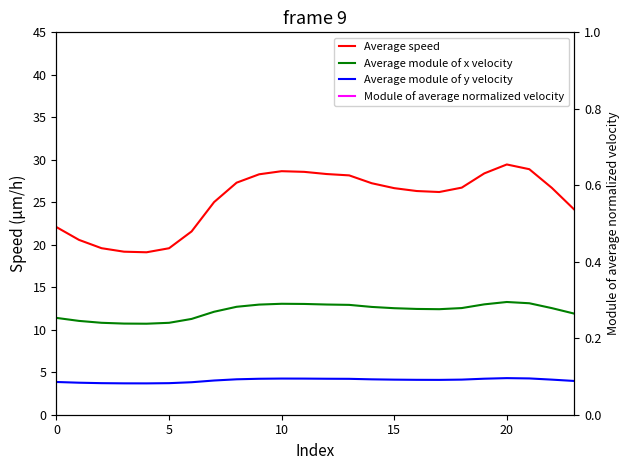

What value does the Average module of y velocity series have at 11?

4.3